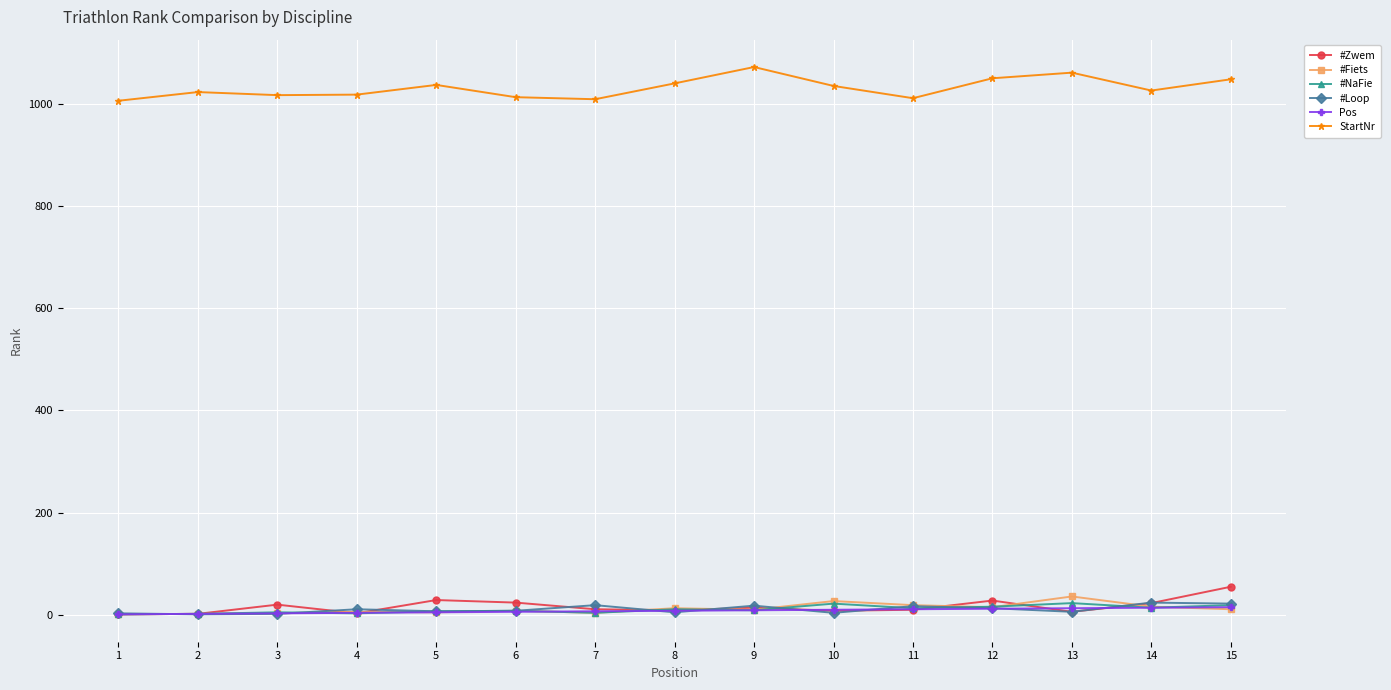

The value of #Loop at 6 is 8. True or false?

True